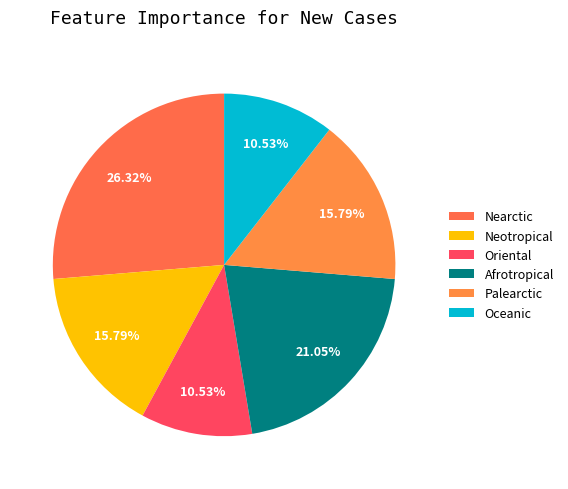

How many slices are in this pie chart?

6